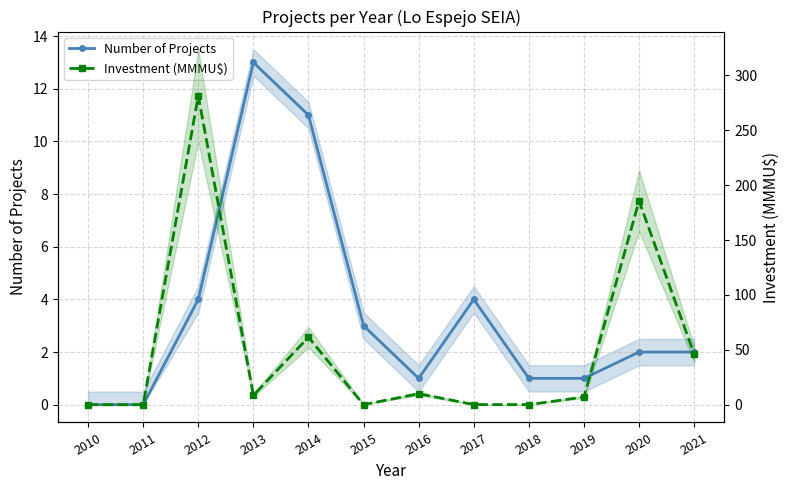

At 2017, list the series in order from smallest to largest.

Investment (MMMU$), Number of Projects